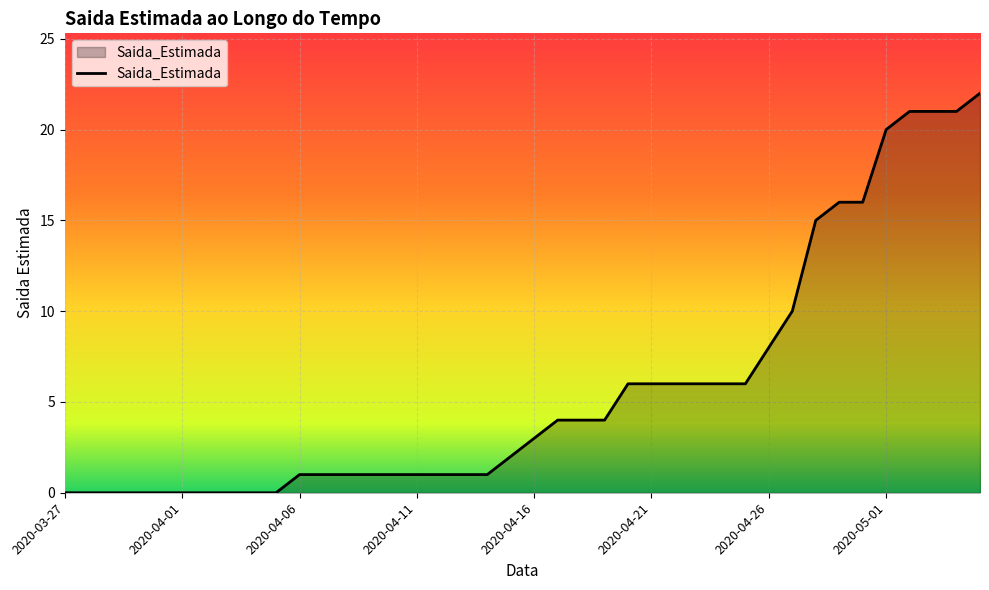

What is the difference between the maximum and minimum values?

22